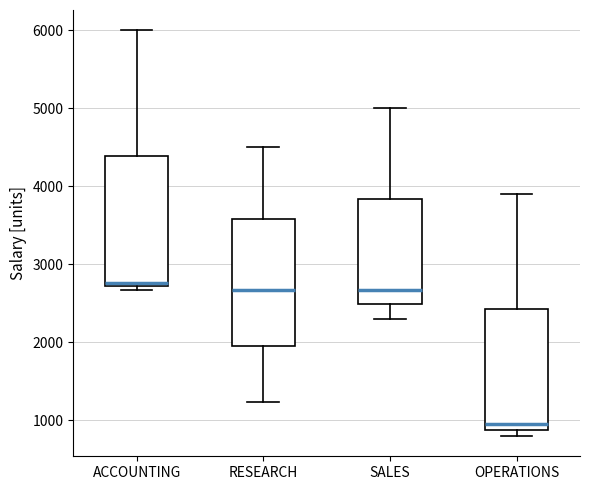

Where does the upper whisker of the box for SALES end on the y-axis? The values are not printed on the chart, so give them approximately, as read against the axis.

5000